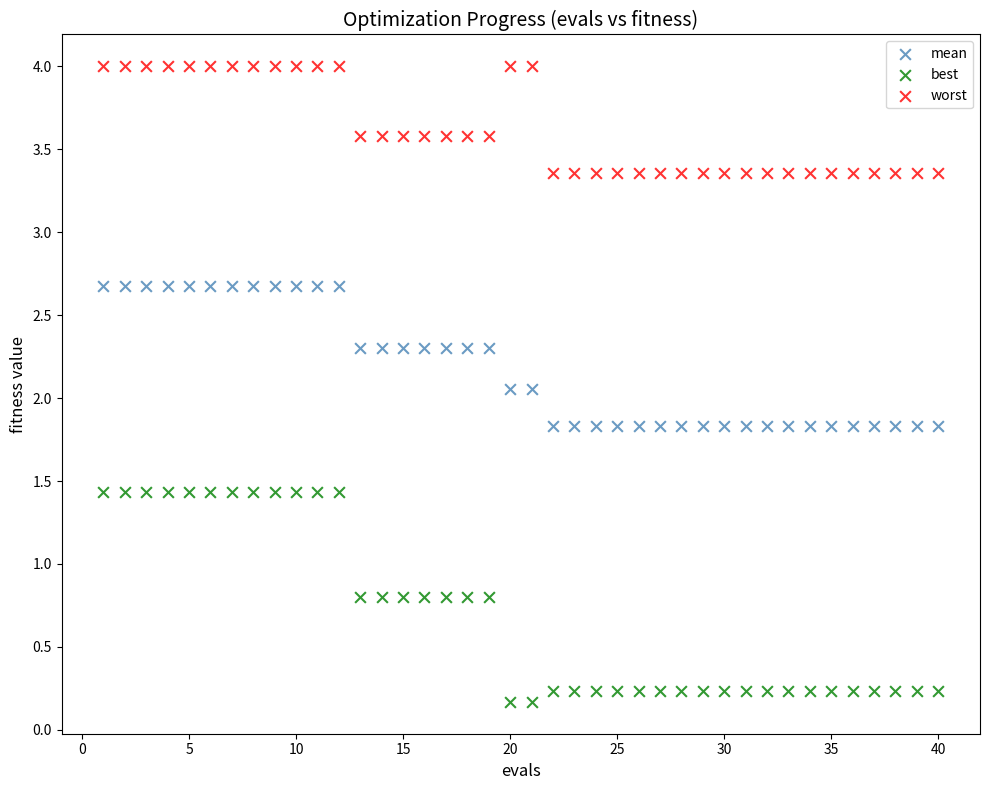

Which series reaches the minimum Y coordinate?

best